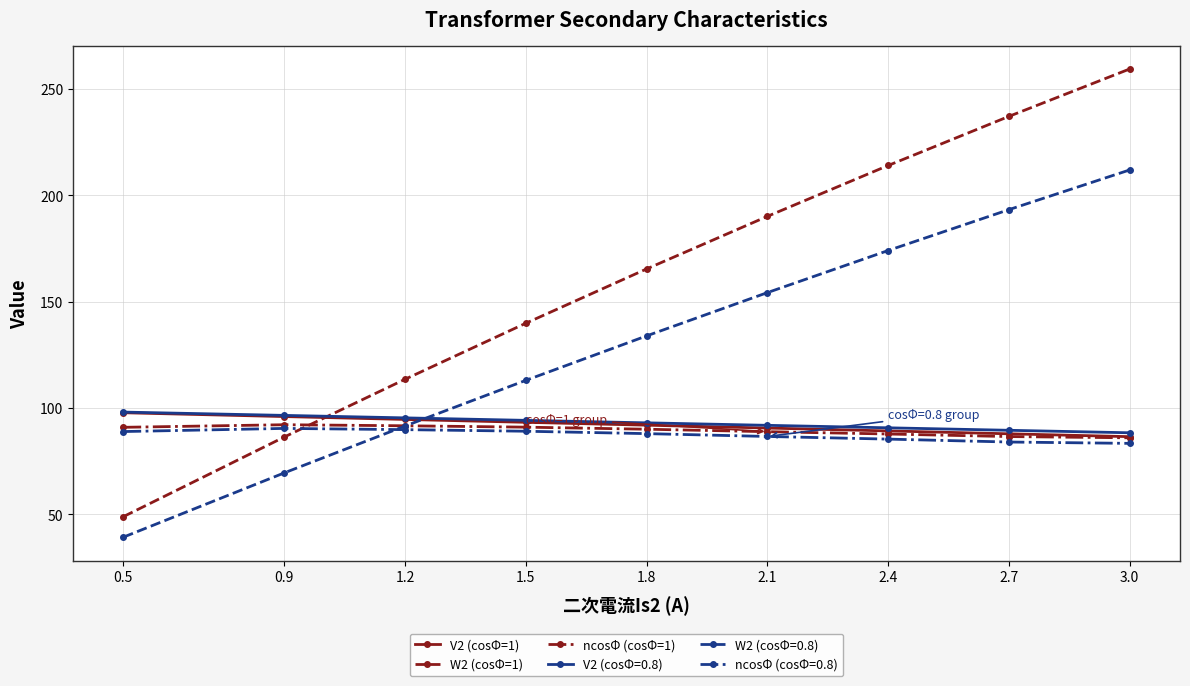

Where does the W2 (cosΦ=1) series first go above 165?

1.8